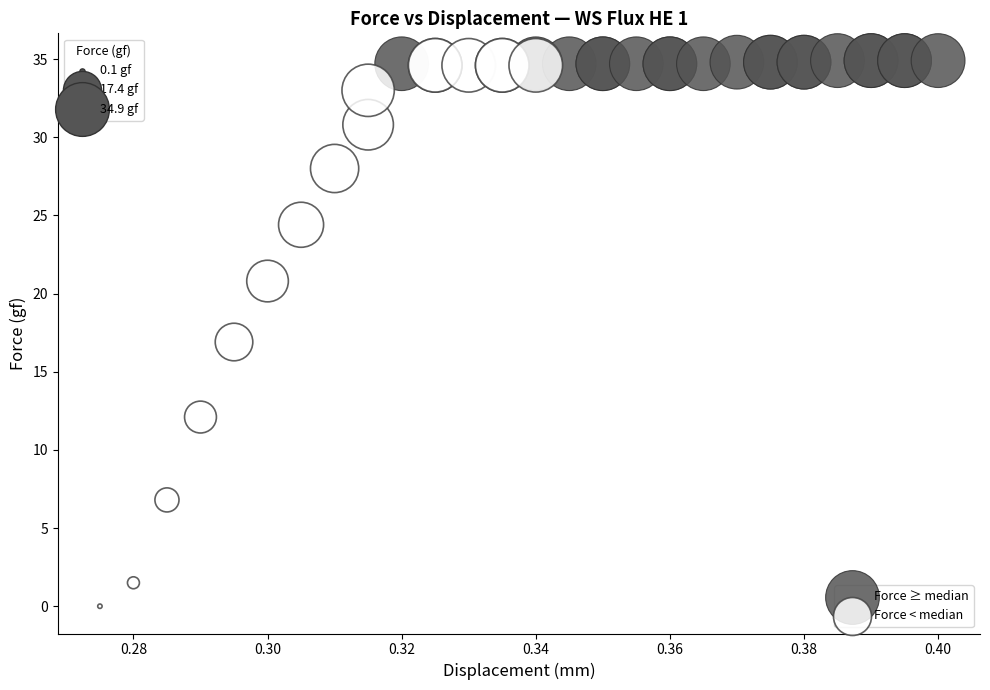

Which series contains the lowest Y value?

Force < median